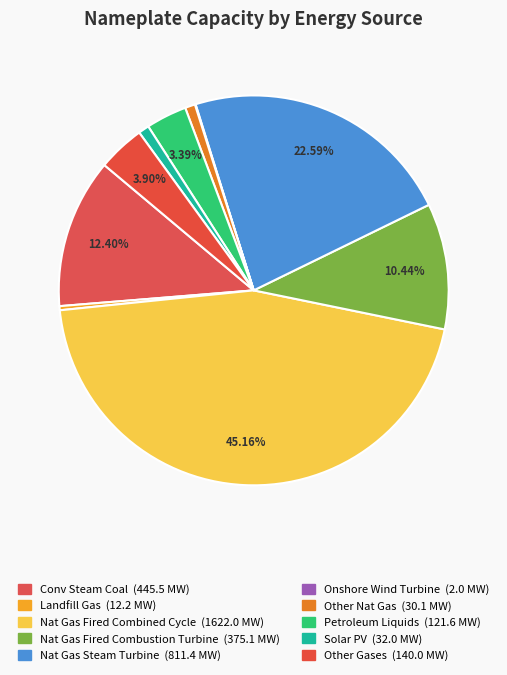

Count the number of slices in the pie.

10